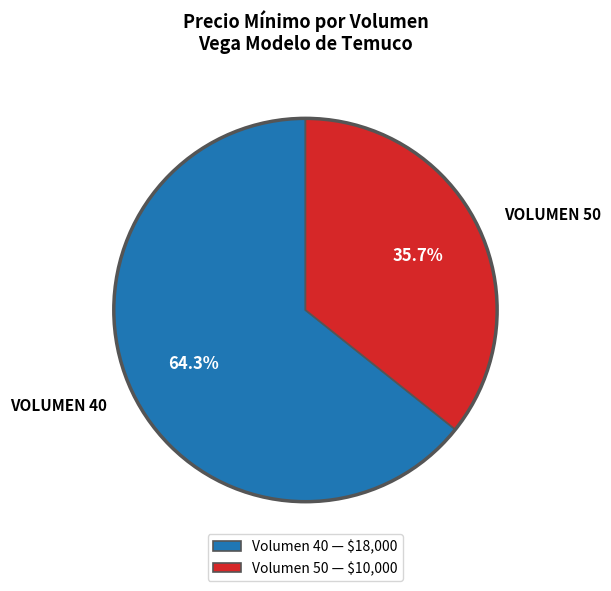

What portion of the pie excludes Volumen 40 — $18,000?

35.7%